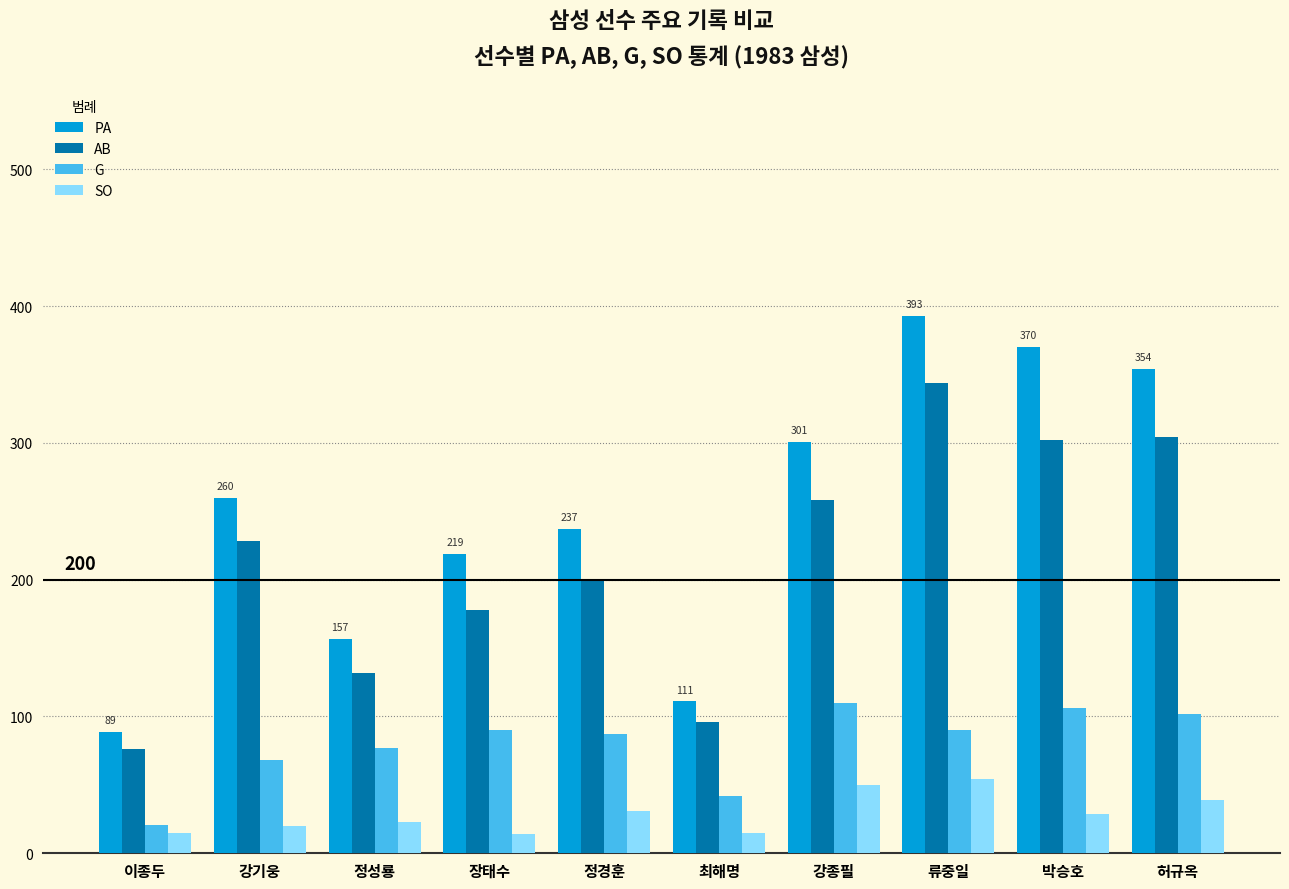

What is the difference between the maximum and second lowest values in the PA series?

282